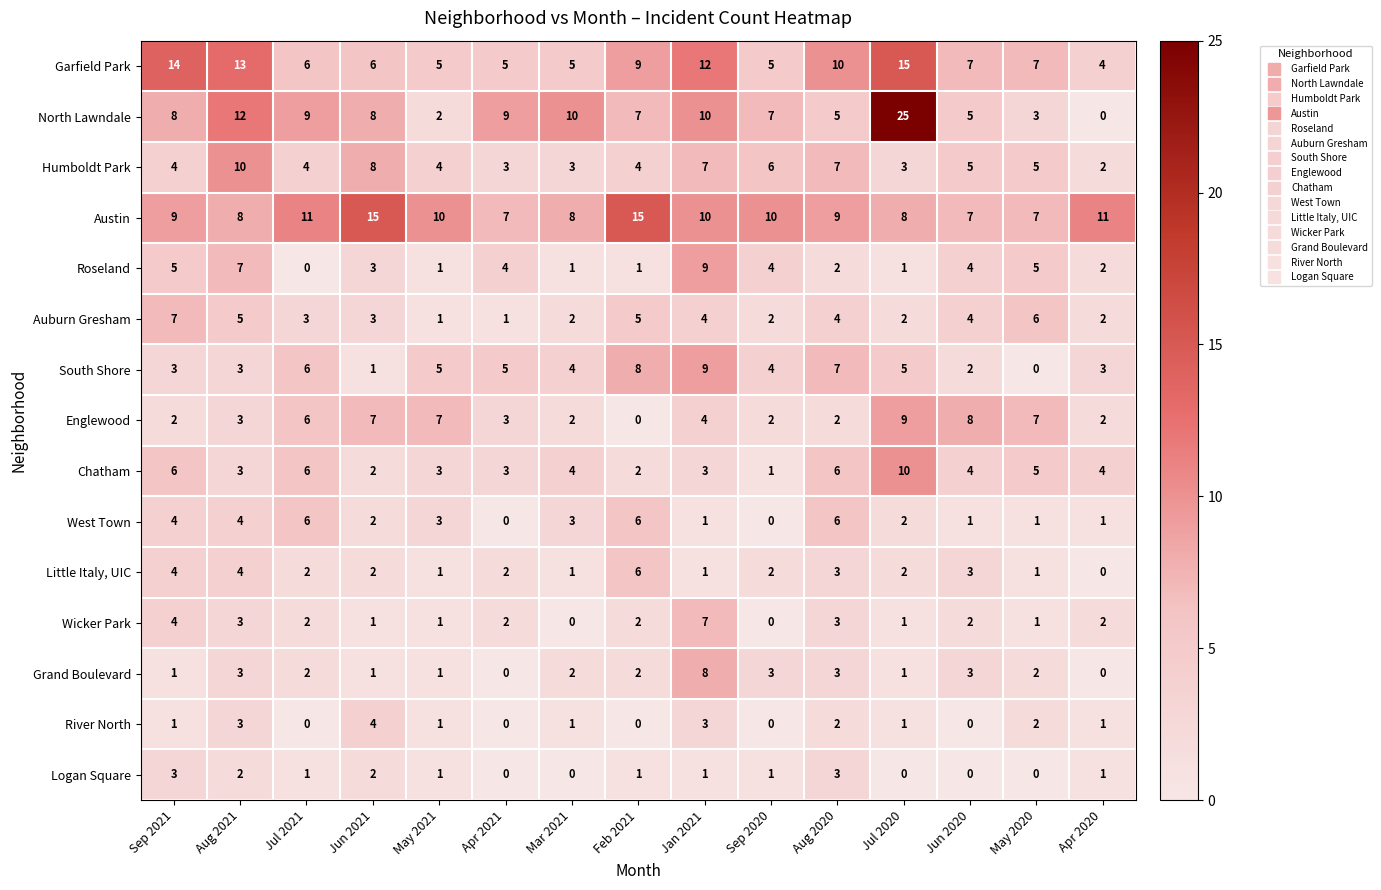

Between Jul 2021 and Mar 2021, which series saw the biggest shift?

Englewood